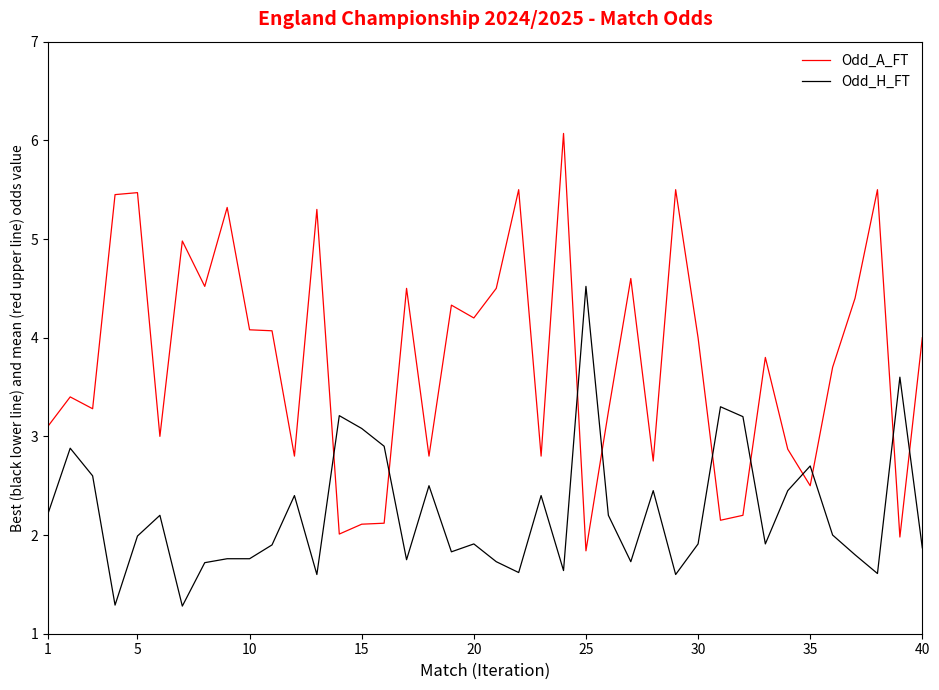

Rank the series by their maximum value, from highest to lowest.

Odd_A_FT, Odd_H_FT